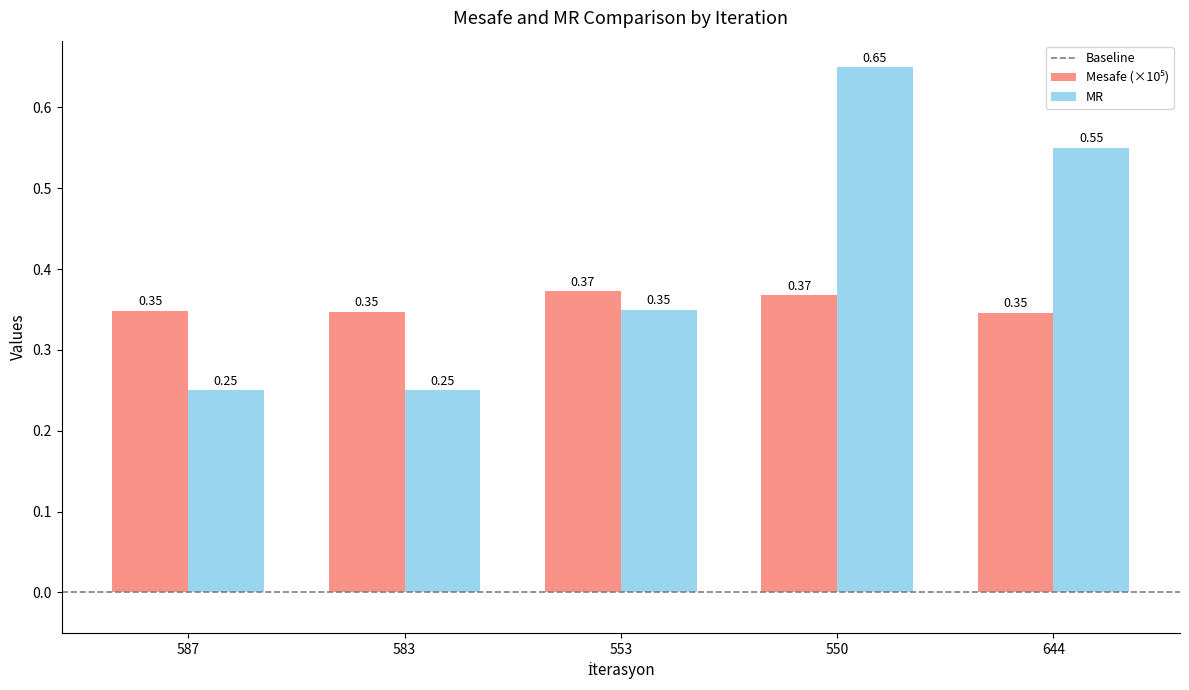

Which series has the largest total across all categories?

MR